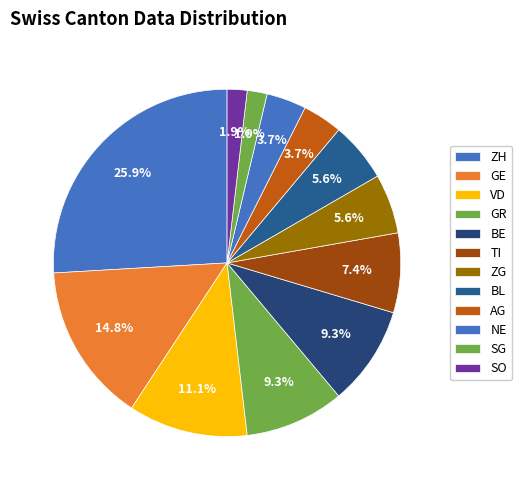

How many segments does this pie chart have?

12